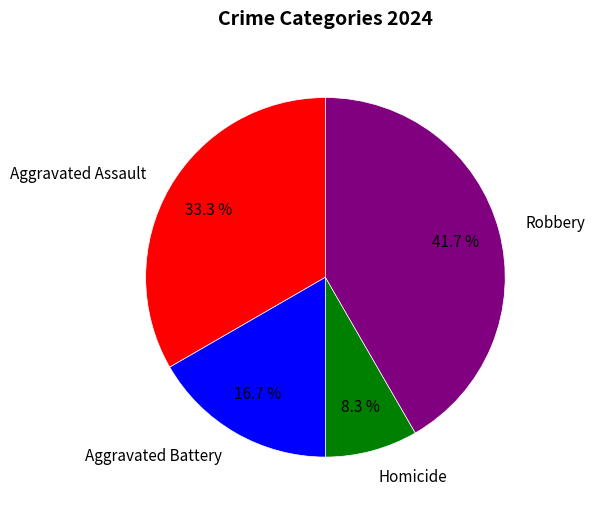

Combined, do Aggravated Assault and Robbery account for over 50%?

Yes